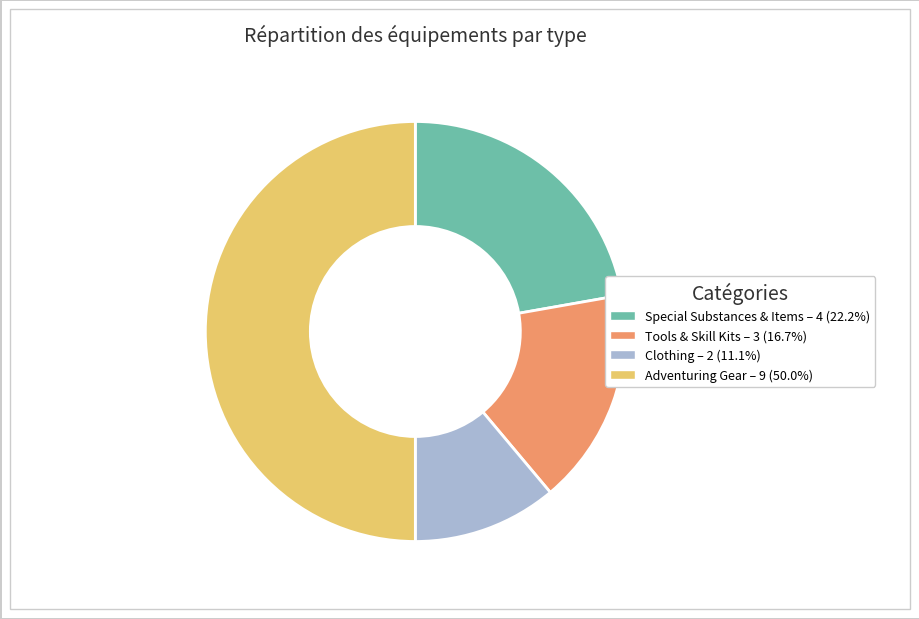

The Special Substances & Items slice represents 10% of the pie. True or false?

False